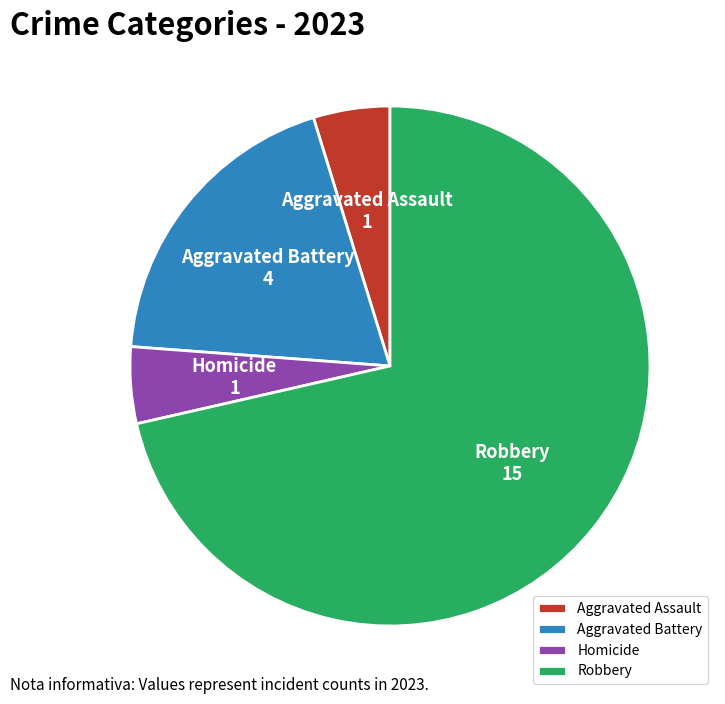

Do Aggravated Assault and Aggravated Battery together represent more than half of the pie?

No